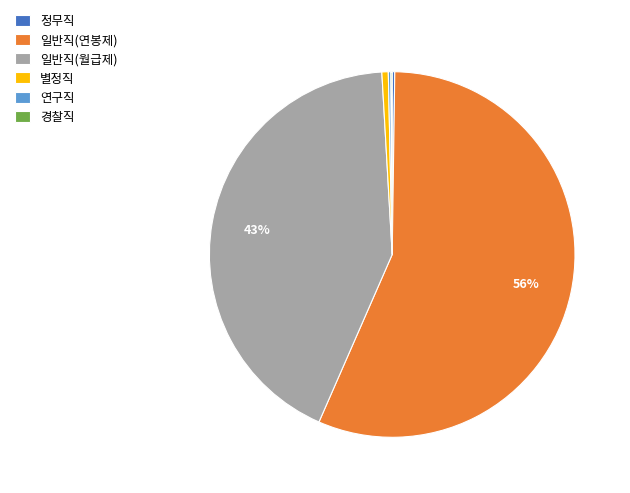

To the nearest percent, what is the average slice percentage?

17%